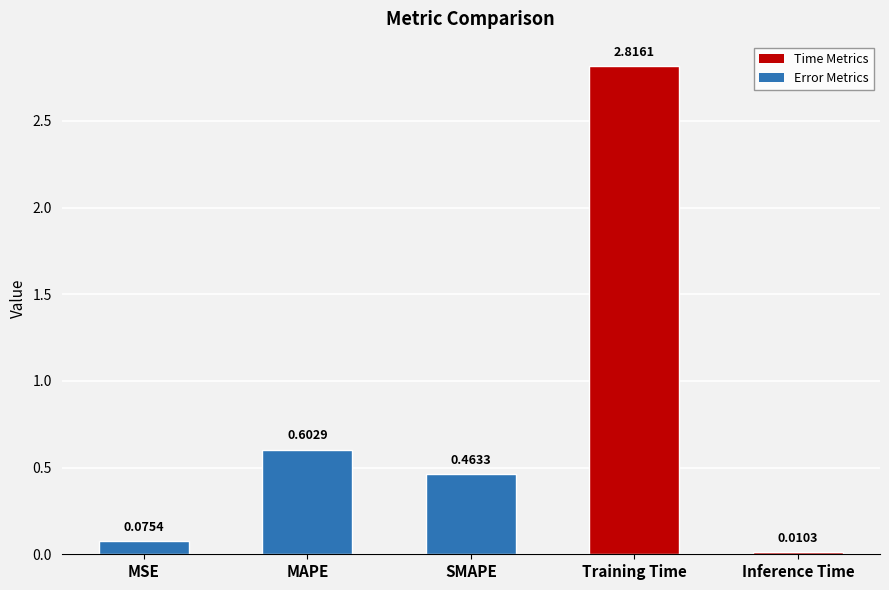

Count the number of categories in the chart.

5